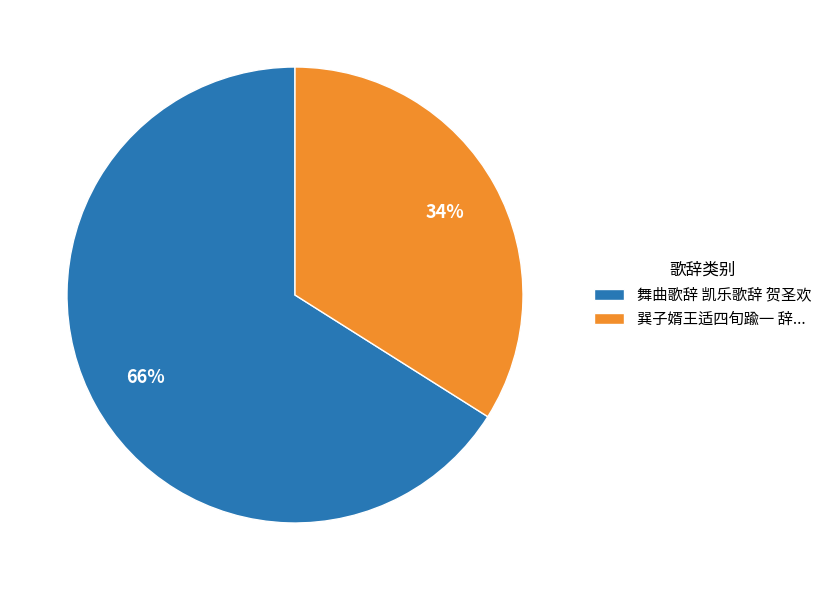

Rank the categories by value from lowest to highest.

巽子婿王适四旬踰一 辞..., 舞曲歌辞 凯乐歌辞 贺圣欢